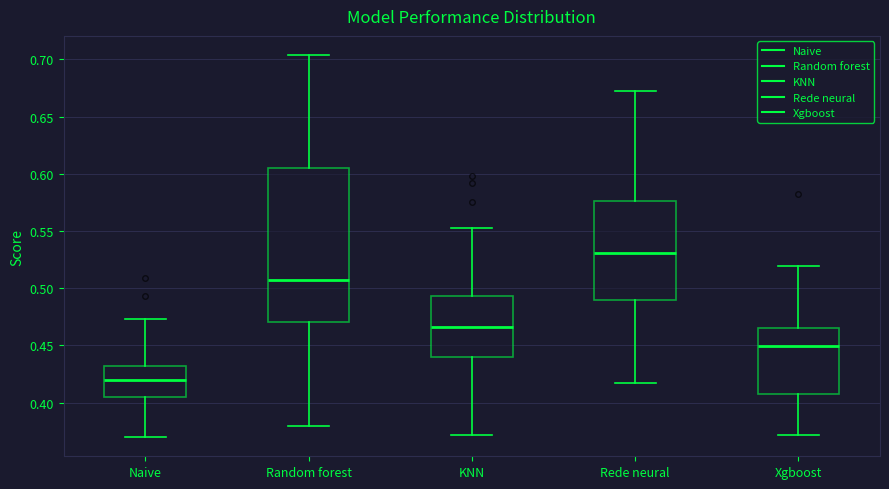

Reading left to right, read every box against the y-axis: the position of its median line, the range the box covers, and the ends of its whiskers. The values are not printed on the chart, so give them approximately, as read against the axis.

Naive: median 0.420, box 0.405 to 0.430, whiskers 0.370 to 0.475
Random forest: median 0.505, box 0.470 to 0.605, whiskers 0.380 to 0.705
KNN: median 0.465, box 0.440 to 0.495, whiskers 0.370 to 0.550
Rede neural: median 0.530, box 0.490 to 0.575, whiskers 0.415 to 0.670
Xgboost: median 0.450, box 0.405 to 0.465, whiskers 0.370 to 0.520